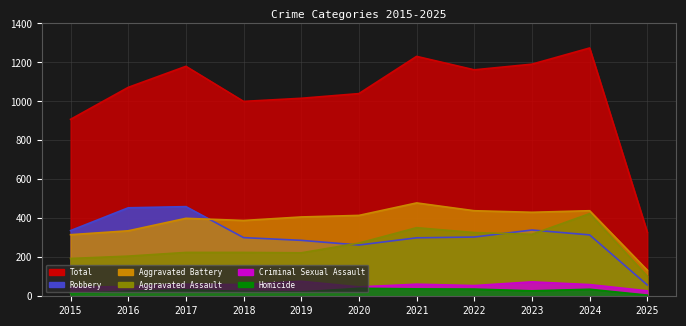

Where is the first local maximum for Robbery?

2017